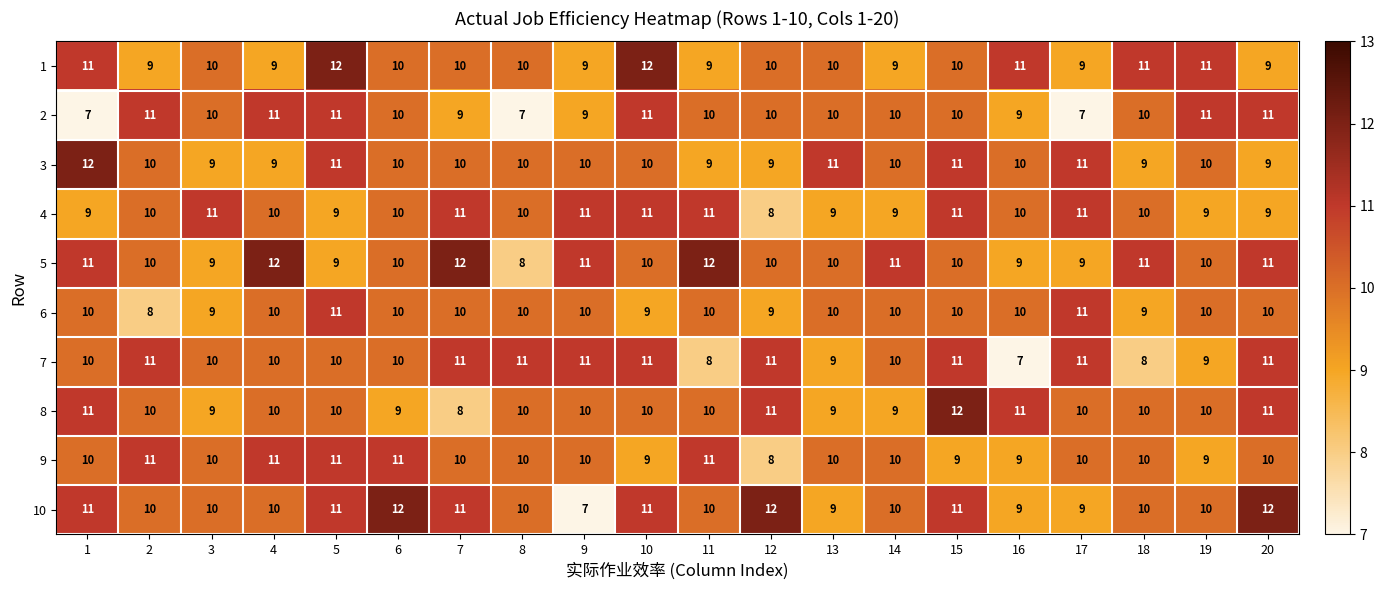

What is the greatest value displayed?

12